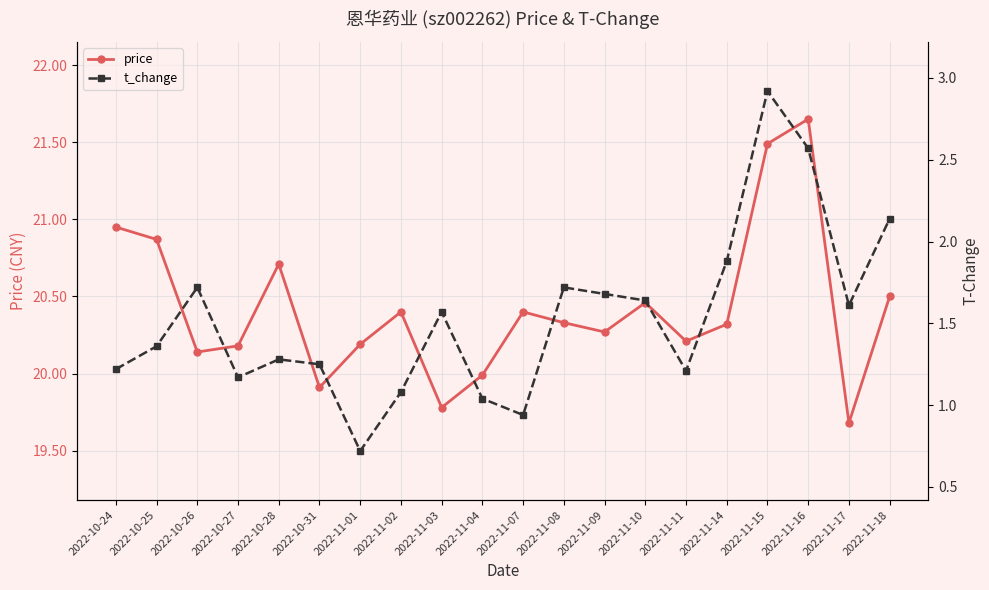

List the series in order of their overall mean, lowest first.

t_change, price